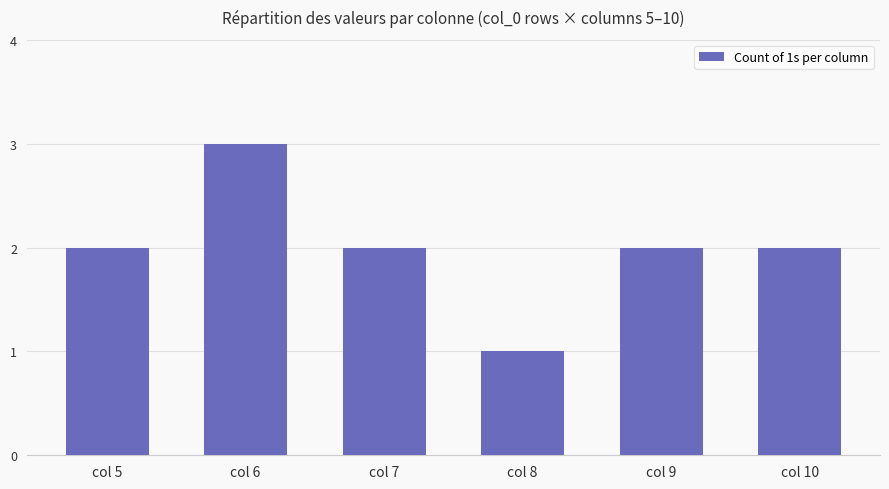

What is the minimum value shown in the chart?

1